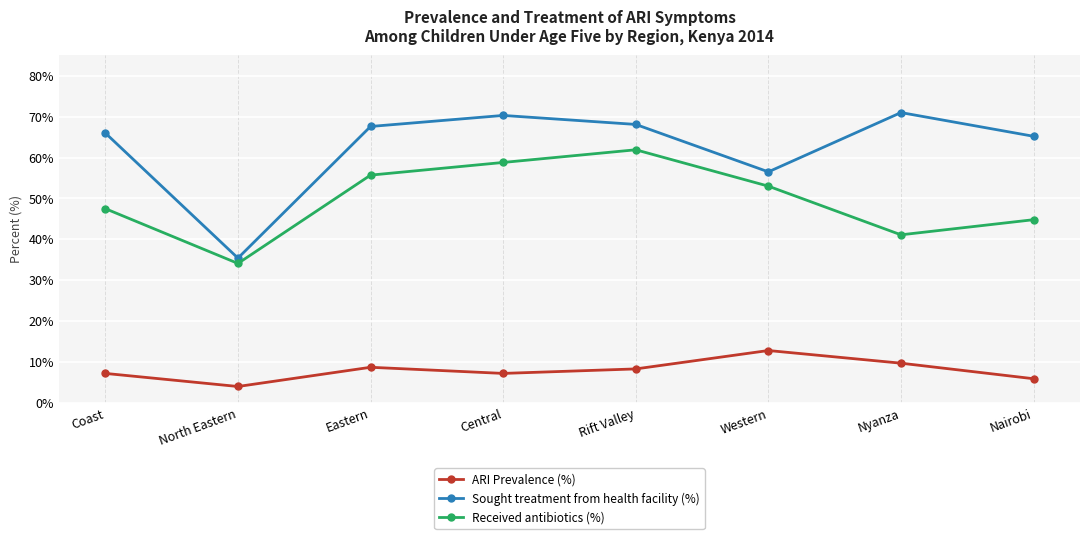

True or false: ARI Prevalence (%) and Received antibiotics (%) cross at least once.

False